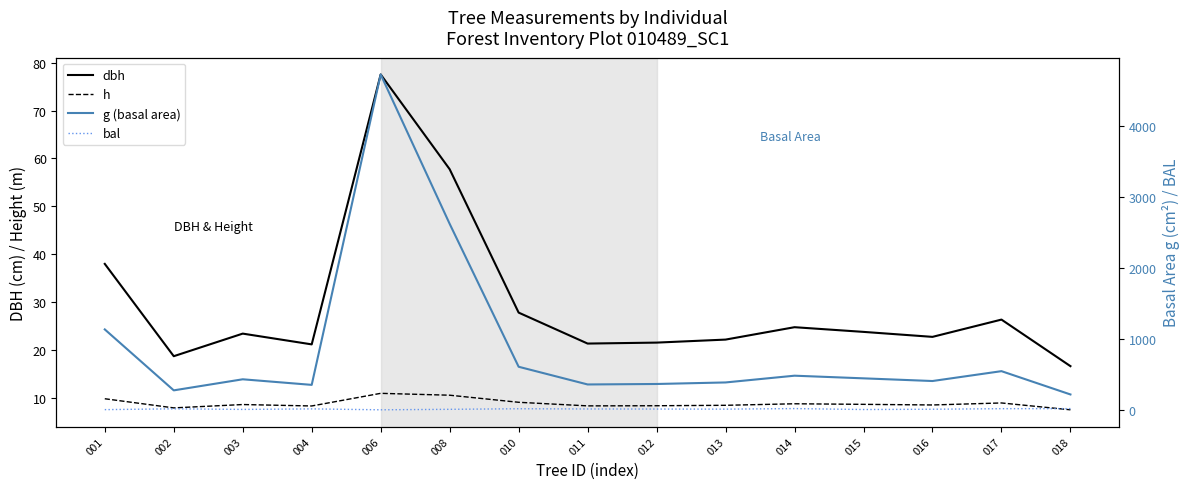

True or false: dbh has a value of 15.8 at 003.

False